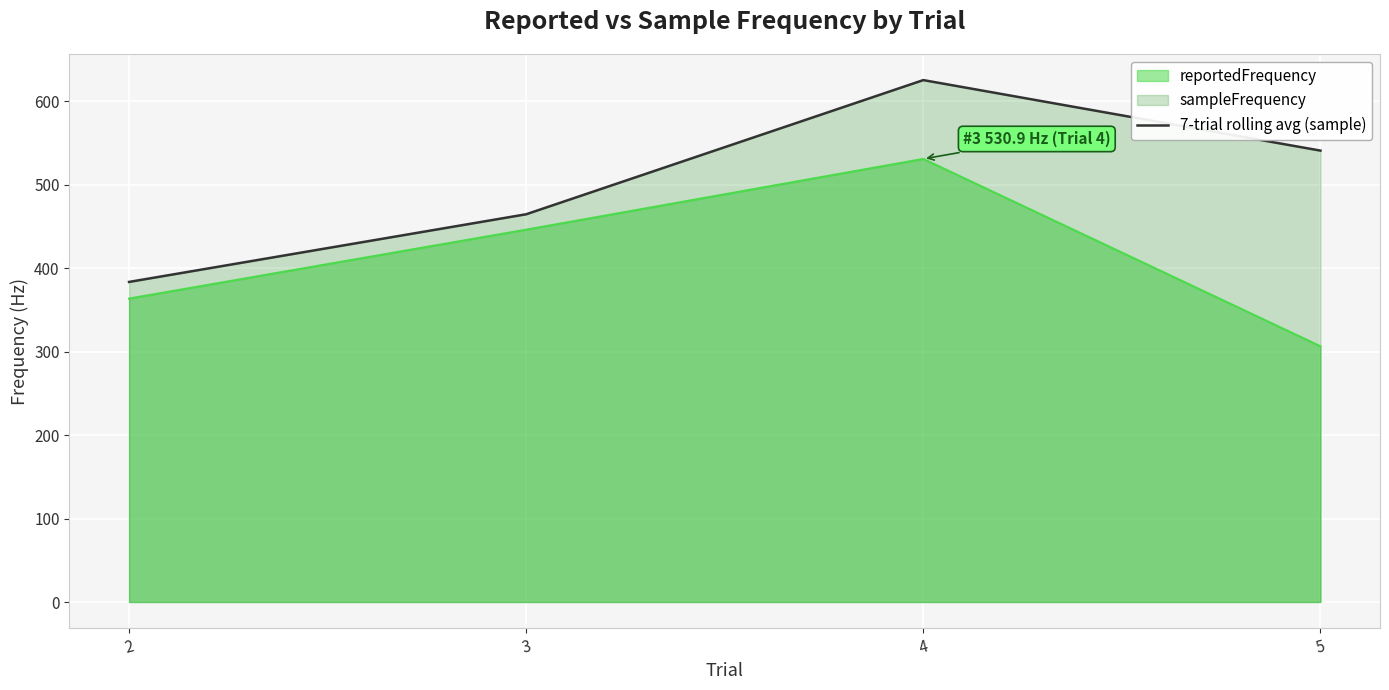

What is the sum of all values?

2014.5